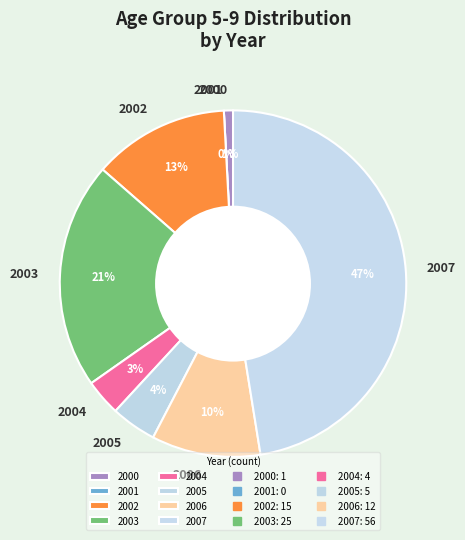

How many segments does this pie chart have?

8